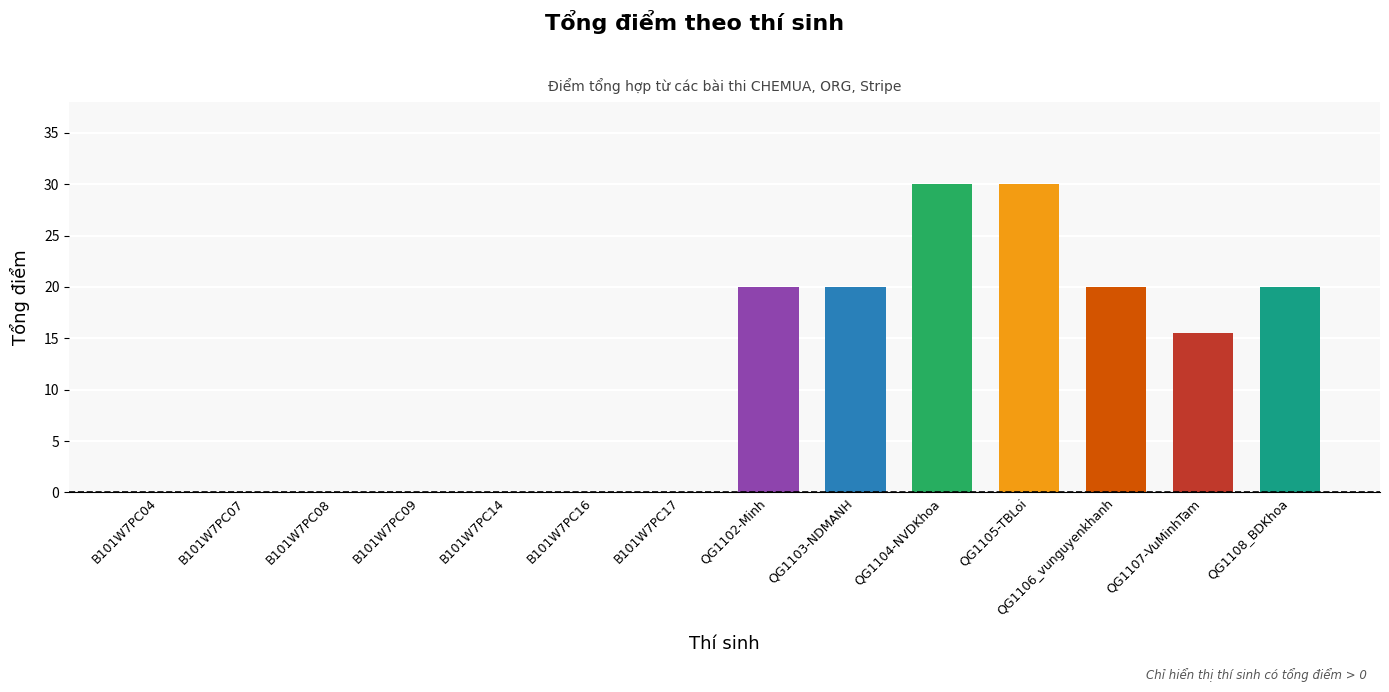

True or false: the data shows 0.0 at B101W7PC09.

True